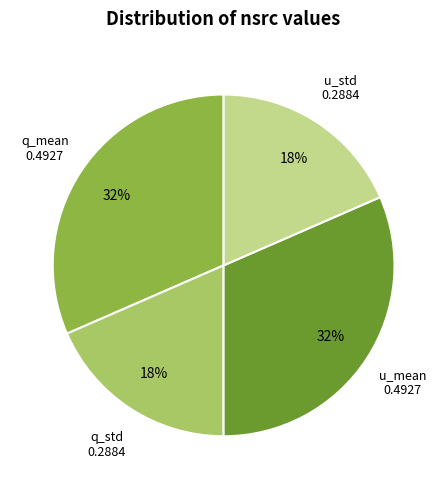

How many segments does this pie chart have?

4